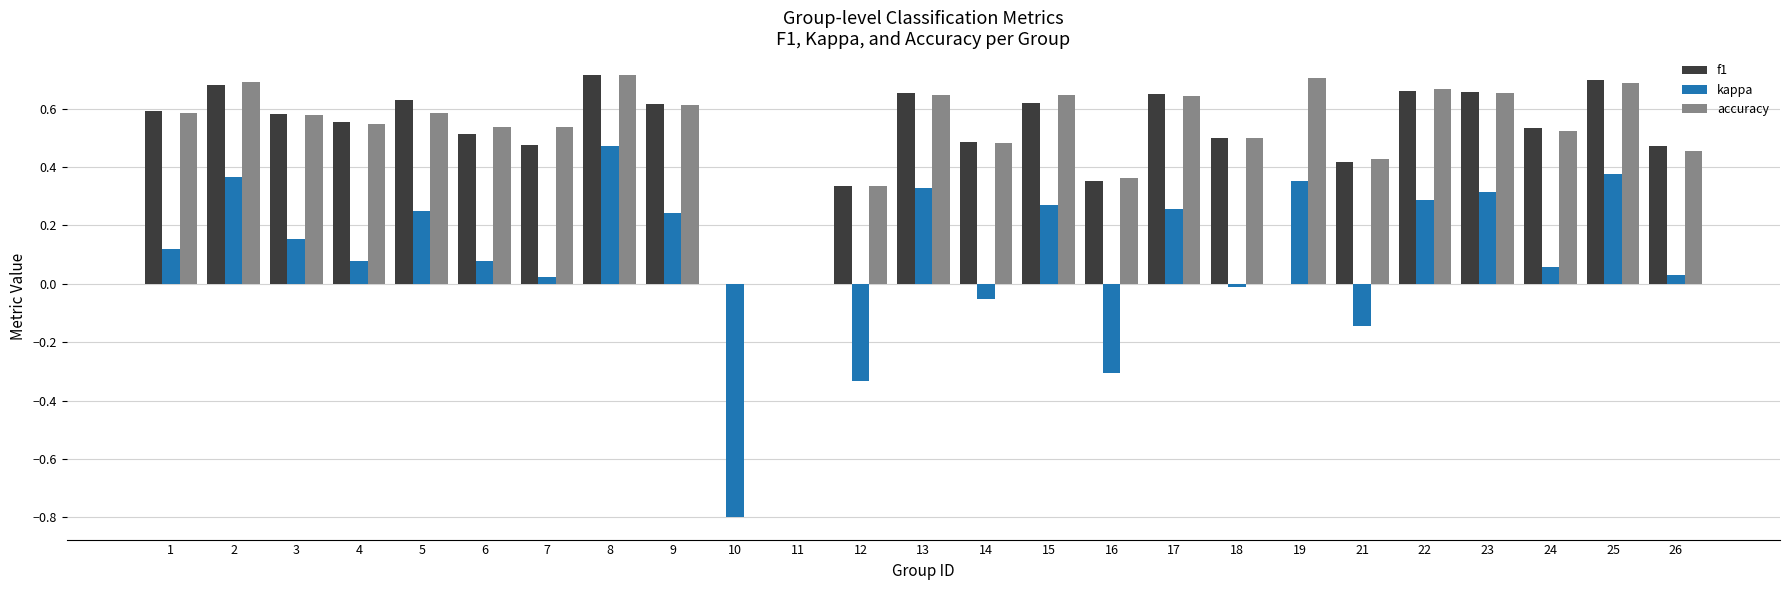

What is the sum of all accuracy values?

13.1